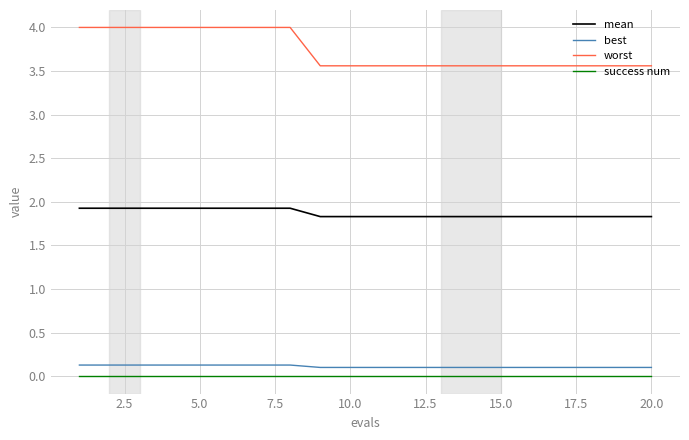

Which series has the largest total across all categories?

worst